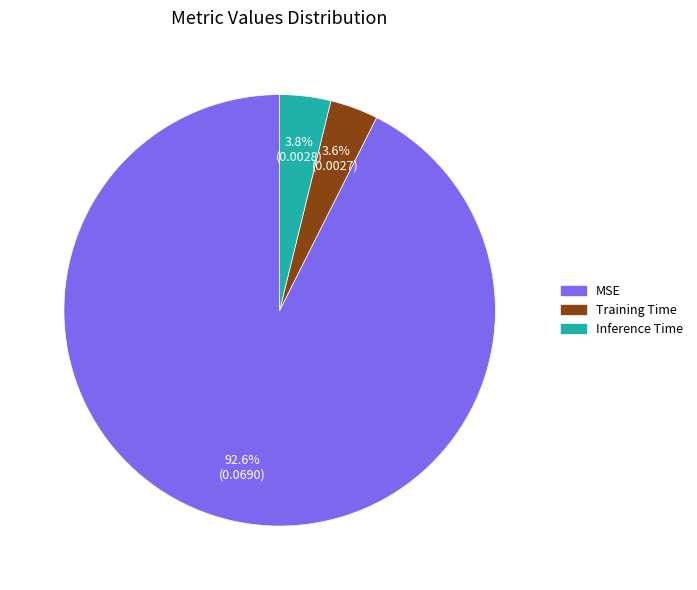

Is it true that Training Time is 4% of the pie?

True